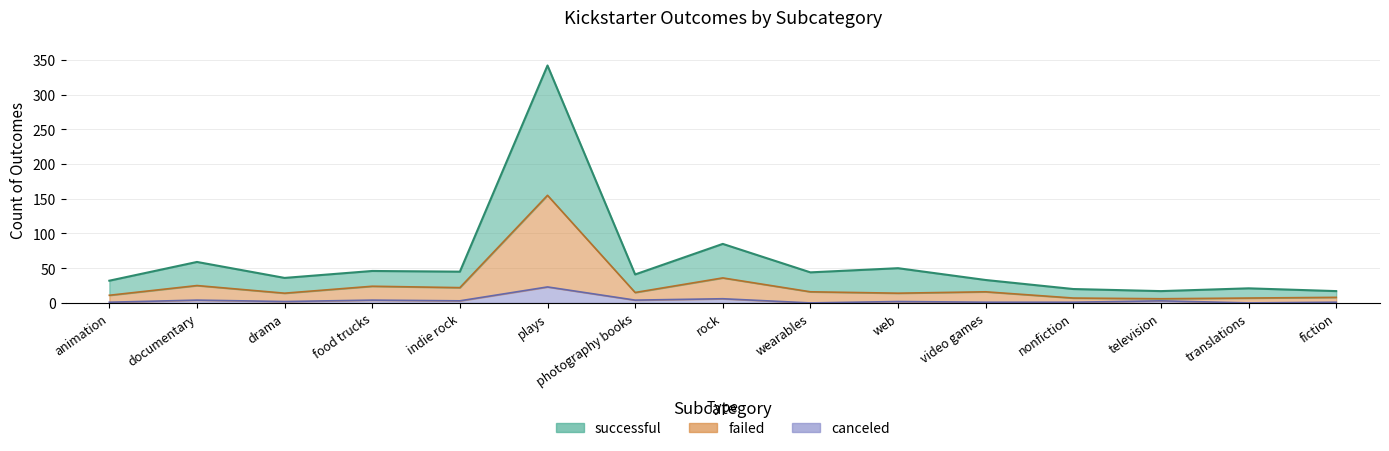

Reading left to right, transcribe all the data shown in this chart.

successful: animation=32	documentary=59	drama=36	food trucks=46	indie rock=45	plays=342	photography books=41	rock=85	wearables=44	web=50	video games=33	nonfiction=20	television=17	translations=21	fiction=17
failed: animation=11	documentary=25	drama=14	food trucks=24	indie rock=22	plays=155	photography books=15	rock=36	wearables=16	web=14	video games=16	nonfiction=7	television=6	translations=7	fiction=8
canceled: animation=1	documentary=4	drama=2	food trucks=4	indie rock=3	plays=23	photography books=4	rock=6	wearables=0	web=2	video games=1	nonfiction=1	television=3	translations=0	fiction=1